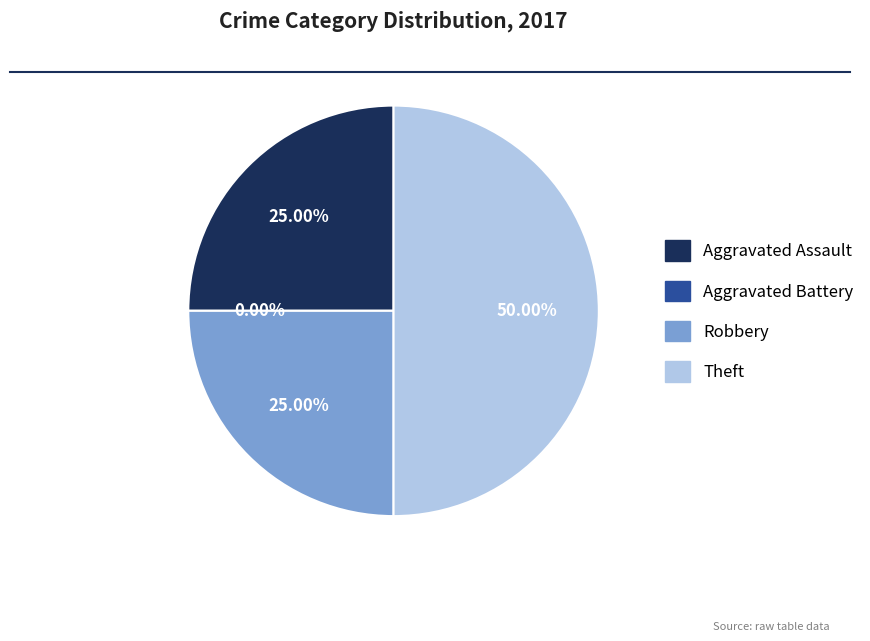

What percentage do Theft and Robbery together represent?

75.0%